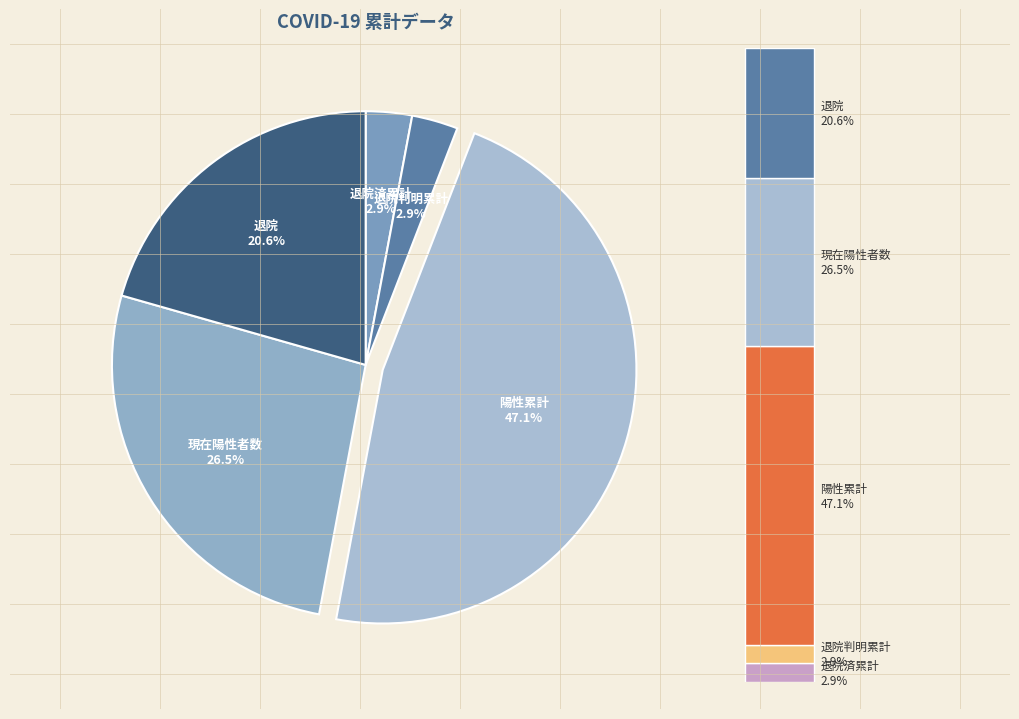

Is it true that 退院済累計 is 3% of the pie?

True